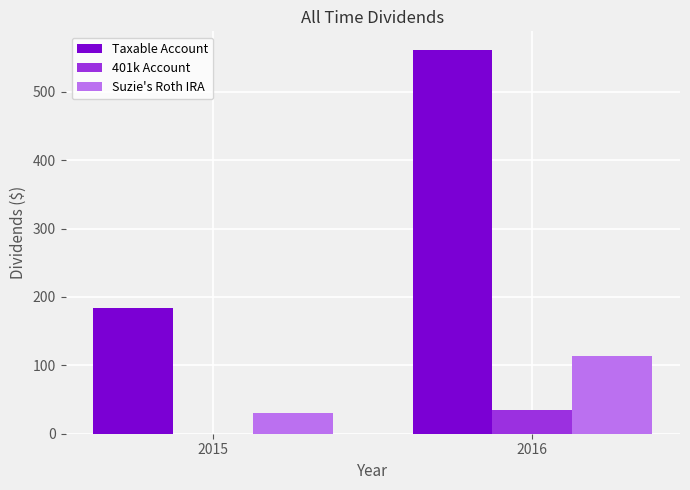

What is the sum of the Taxable Account values at 2015 and 2016?

744.0